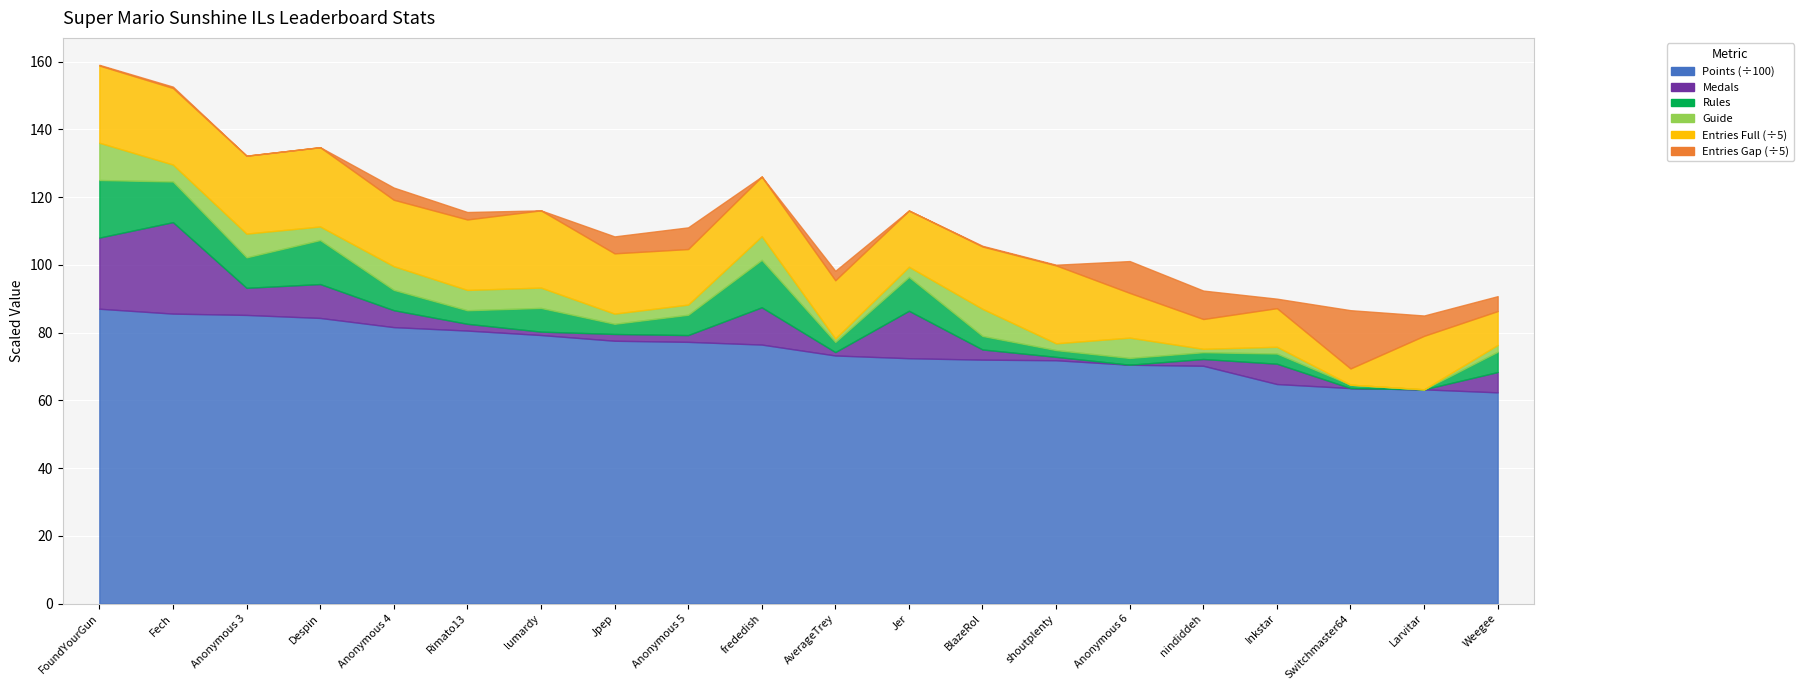

Reading left to right, transcribe all the data shown in this chart.

Points: FoundYourGun=8703	Fech=8559	Anonymous 3=8520	Despin=8431	Anonymous 4=8160	Rimato13=8058	lumardy=7927	Jpep=7758	Anonymous 5=7725	frededish=7645	AverageTrey=7323	Jer=7242	BlazeRol=7200	shoutplenty=7182	Anonymous 6=7050	nindiddeh=7019	Inkstar=6480	Switchmaster64=6360	Larvitar=6323	Weegee=6234
Medals: FoundYourGun=21	Fech=27	Anonymous 3=8	Despin=10	Anonymous 4=5	Rimato13=2	lumardy=1	Jpep=2	Anonymous 5=2	frededish=11	AverageTrey=1	Jer=14	BlazeRol=3	shoutplenty=1	Anonymous 6=0	nindiddeh=2	Inkstar=6	Switchmaster64=0	Larvitar=0	Weegee=6
Rules: FoundYourGun=17	Fech=12	Anonymous 3=9	Despin=13	Anonymous 4=6	Rimato13=4	lumardy=7	Jpep=3	Anonymous 5=6	frededish=14	AverageTrey=3	Jer=10	BlazeRol=4	shoutplenty=2	Anonymous 6=2	nindiddeh=2	Inkstar=3	Switchmaster64=1	Larvitar=0	Weegee=6
Guide: FoundYourGun=11	Fech=5	Anonymous 3=7	Despin=4	Anonymous 4=7	Rimato13=6	lumardy=6	Jpep=3	Anonymous 5=3	frededish=7	AverageTrey=1	Jer=3	BlazeRol=8	shoutplenty=2	Anonymous 6=6	nindiddeh=1	Inkstar=2	Switchmaster64=0	Larvitar=0	Weegee=2
Entries_Full: FoundYourGun=114	Fech=113	Anonymous 3=115	Despin=117	Anonymous 4=98	Rimato13=104	lumardy=114	Jpep=89	Anonymous 5=82	frededish=88	AverageTrey=86	Jer=83	BlazeRol=92	shoutplenty=115	Anonymous 6=66	nindiddeh=44	Inkstar=57	Switchmaster64=24	Larvitar=79	Weegee=50
Entries_Avail: FoundYourGun=115	Fech=115	Anonymous 3=115	Despin=117	Anonymous 4=116	Rimato13=115	lumardy=114	Jpep=114	Anonymous 5=114	frededish=88	AverageTrey=100	Jer=83	BlazeRol=93	shoutplenty=116	Anonymous 6=113	nindiddeh=86	Inkstar=71	Switchmaster64=110	Larvitar=109	Weegee=72